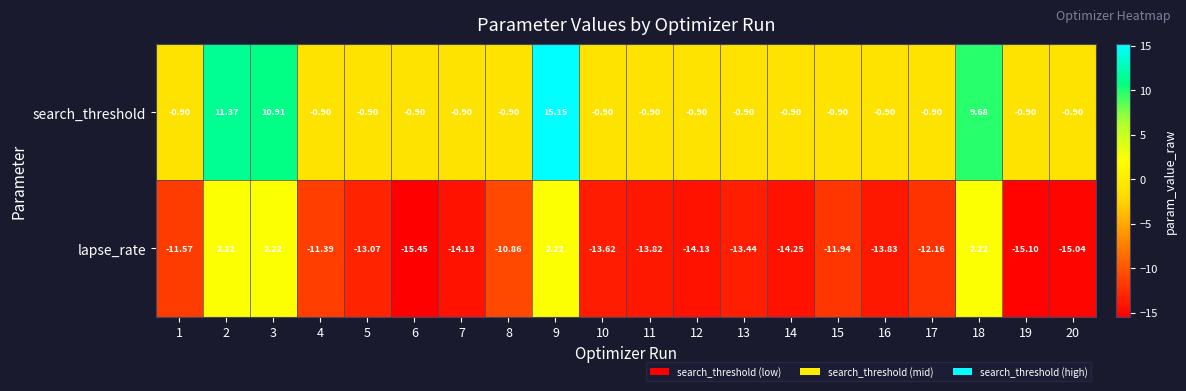

Is the value of search_threshold at 9 greater than the value of lapse_rate at 5?

Yes